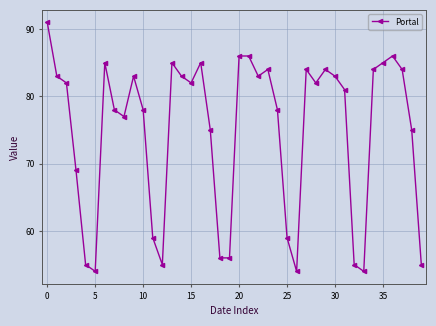

What is the minimum value shown in the chart?

54